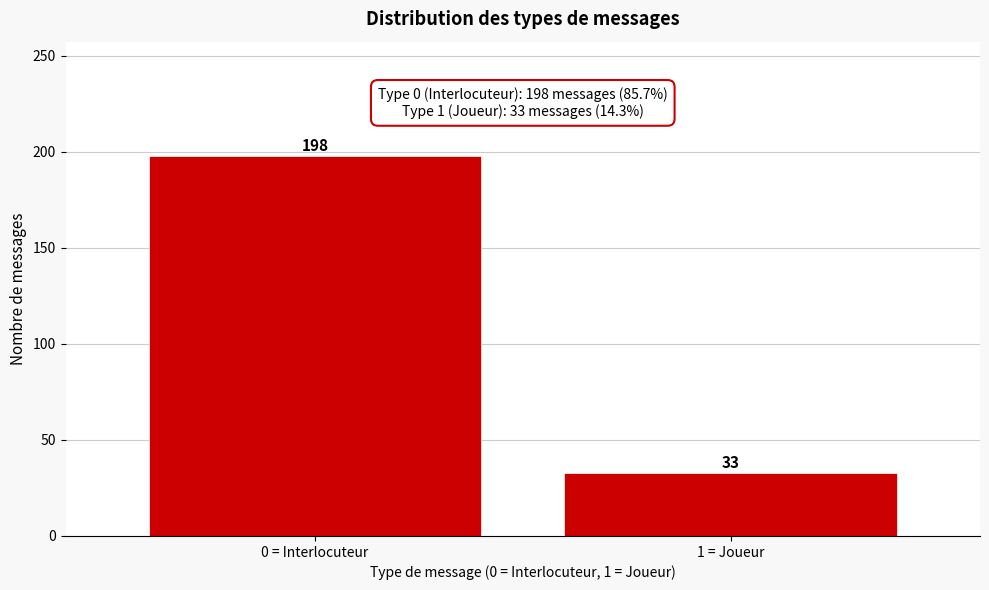

Reading right to left, transcribe all the data shown in this chart.

33	198